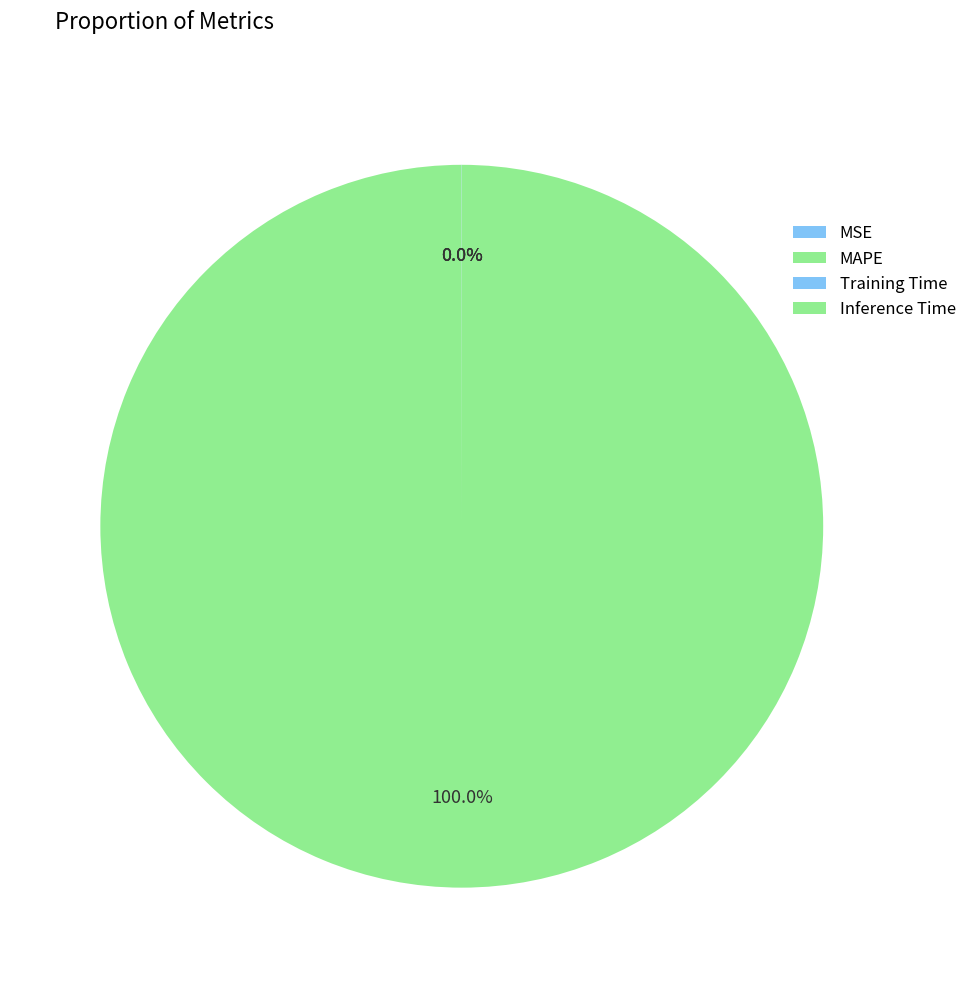

Count the number of slices in the pie.

4